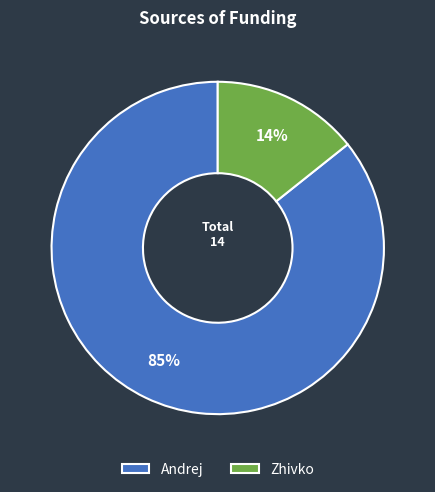

What is the ratio of the value at Zhivko to the value at Andrej?

0.2